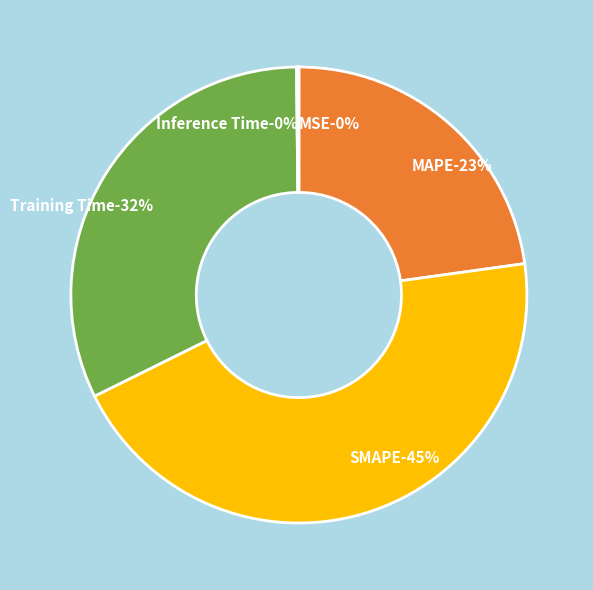

To the nearest percent, what portion does SMAPE represent?

45%